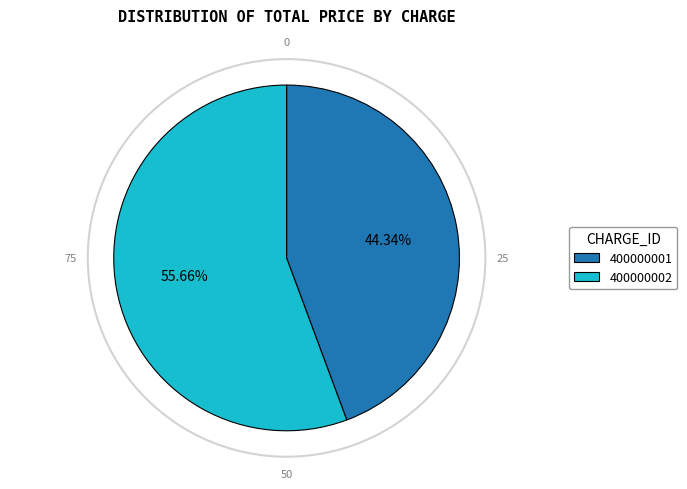

To the nearest percent, what portion does 400000002 represent?

56%